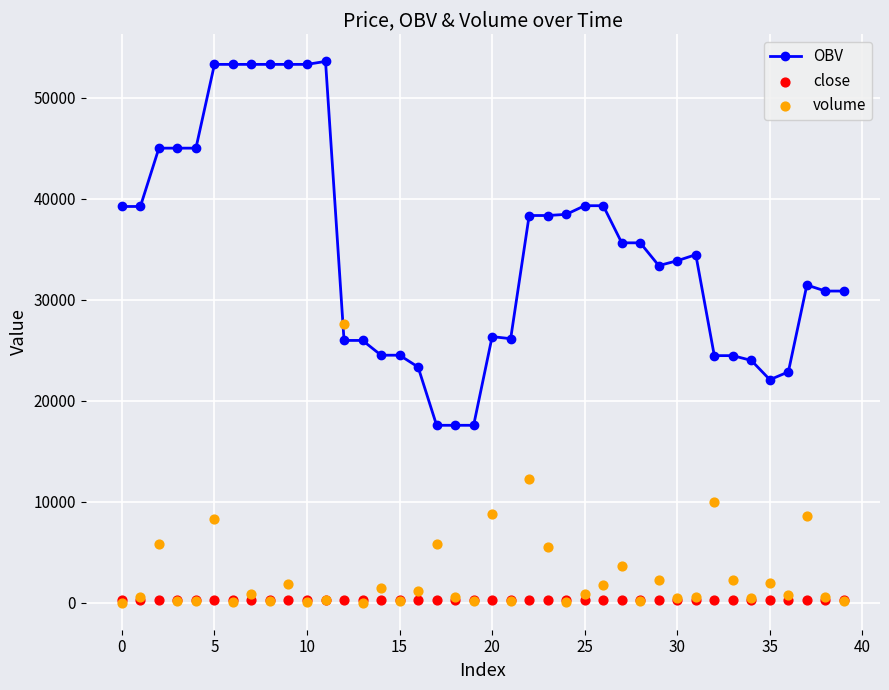

Which series reaches the maximum Y coordinate?

OBV